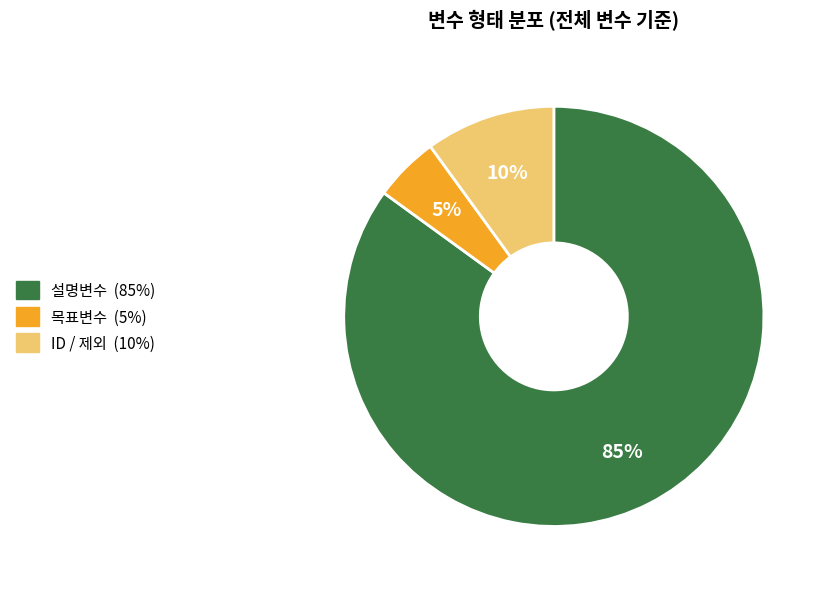

Count the number of slices in the pie.

3